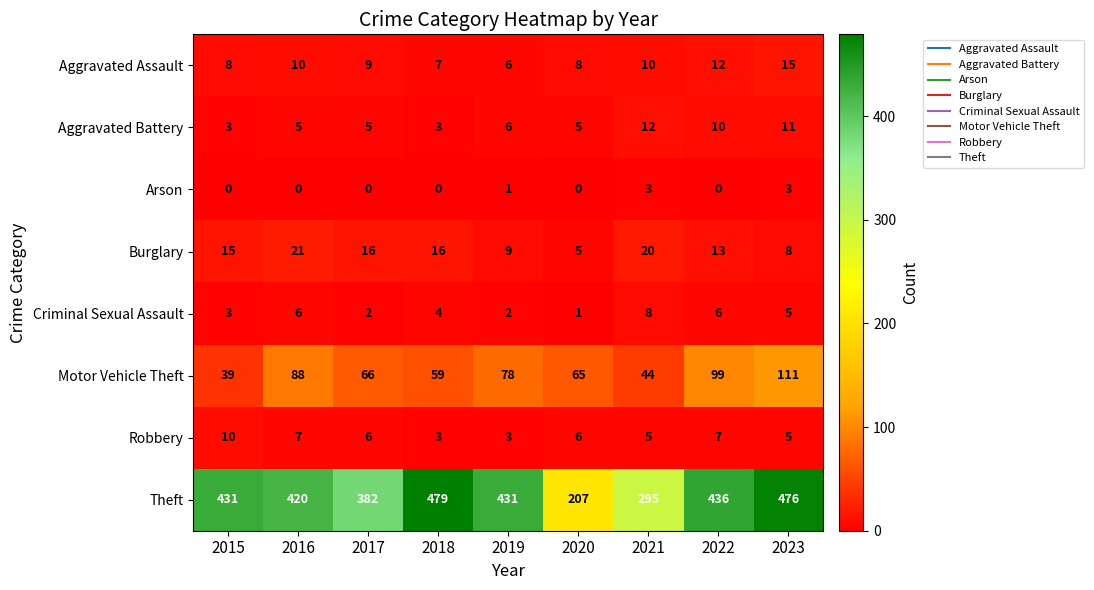

Which series has the largest total across all categories?

Theft